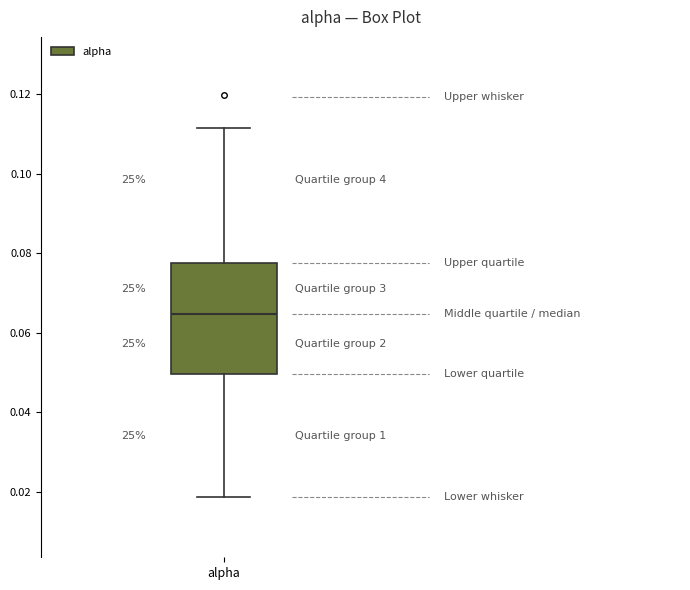

Where does the upper whisker of the box for alpha end on the y-axis? The values are not printed on the chart, so give them approximately, as read against the axis.

0.112